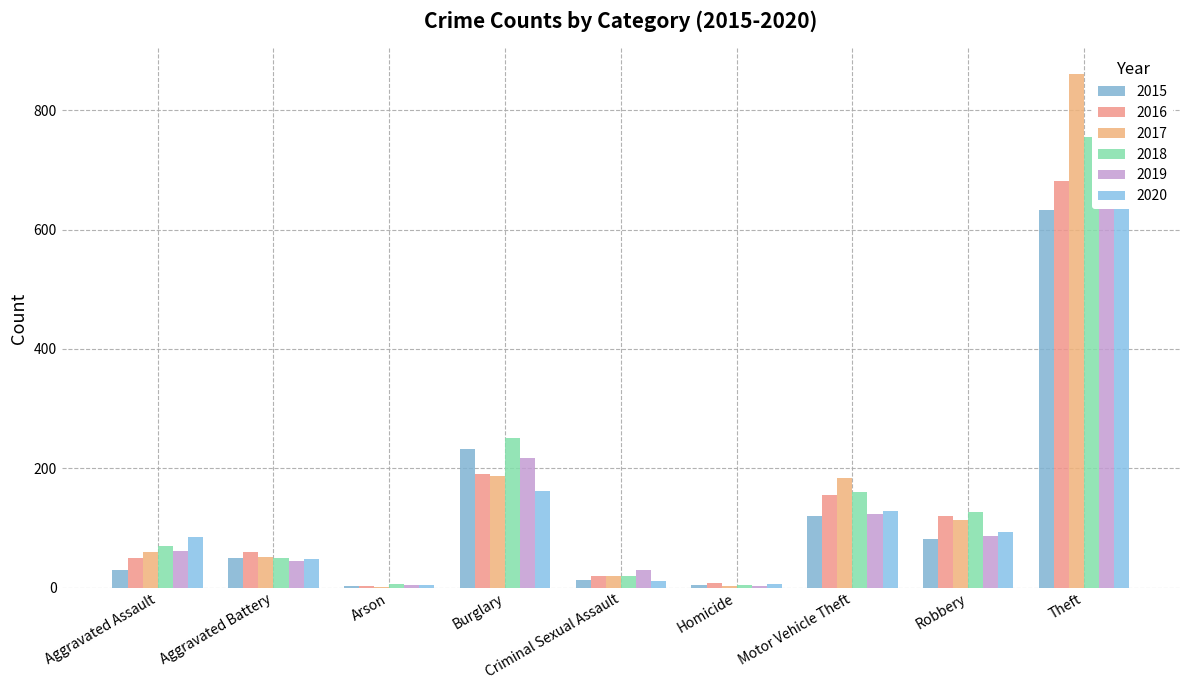

Where is 2016 nearest to the value 342?

Burglary